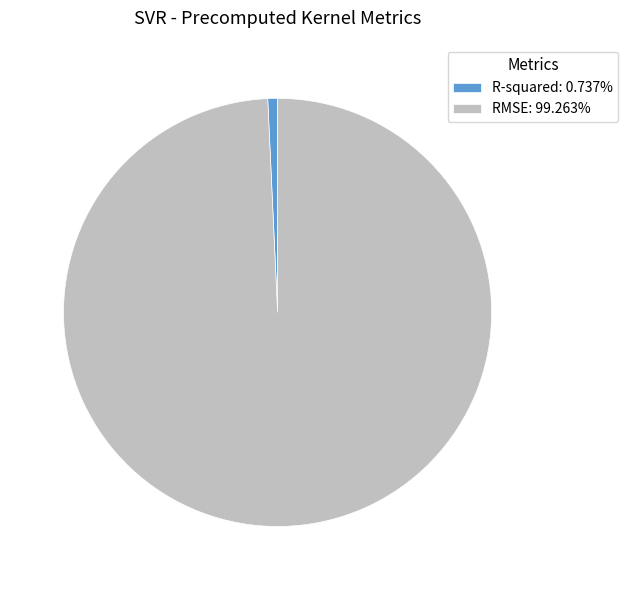

Do R-squared and RMSE together represent more than half of the pie?

Yes